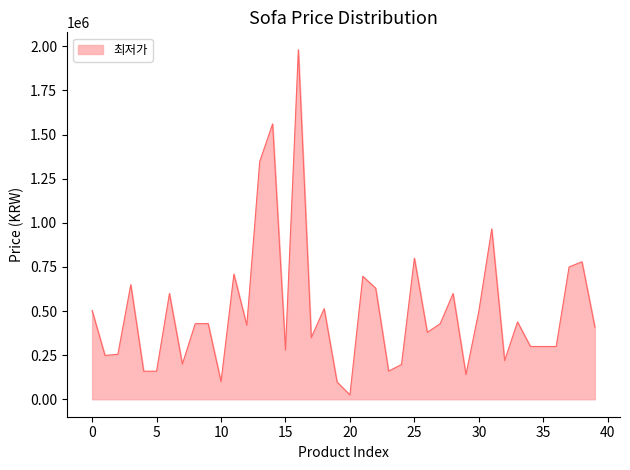

What is the difference between the maximum and minimum values?

1955700